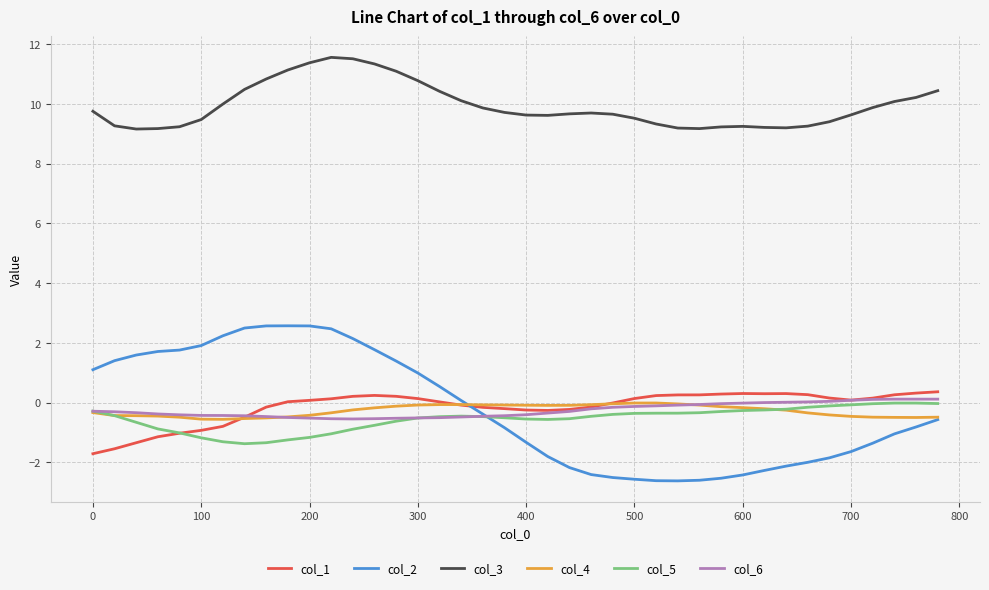

Which series has the widest spread of values?

col_2